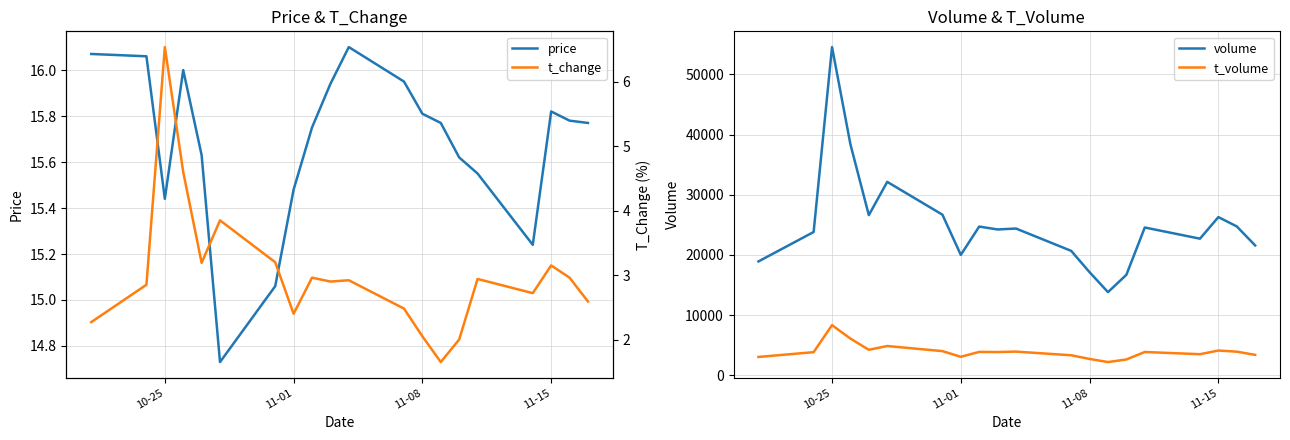

What is the highest value of the volume series?

54532